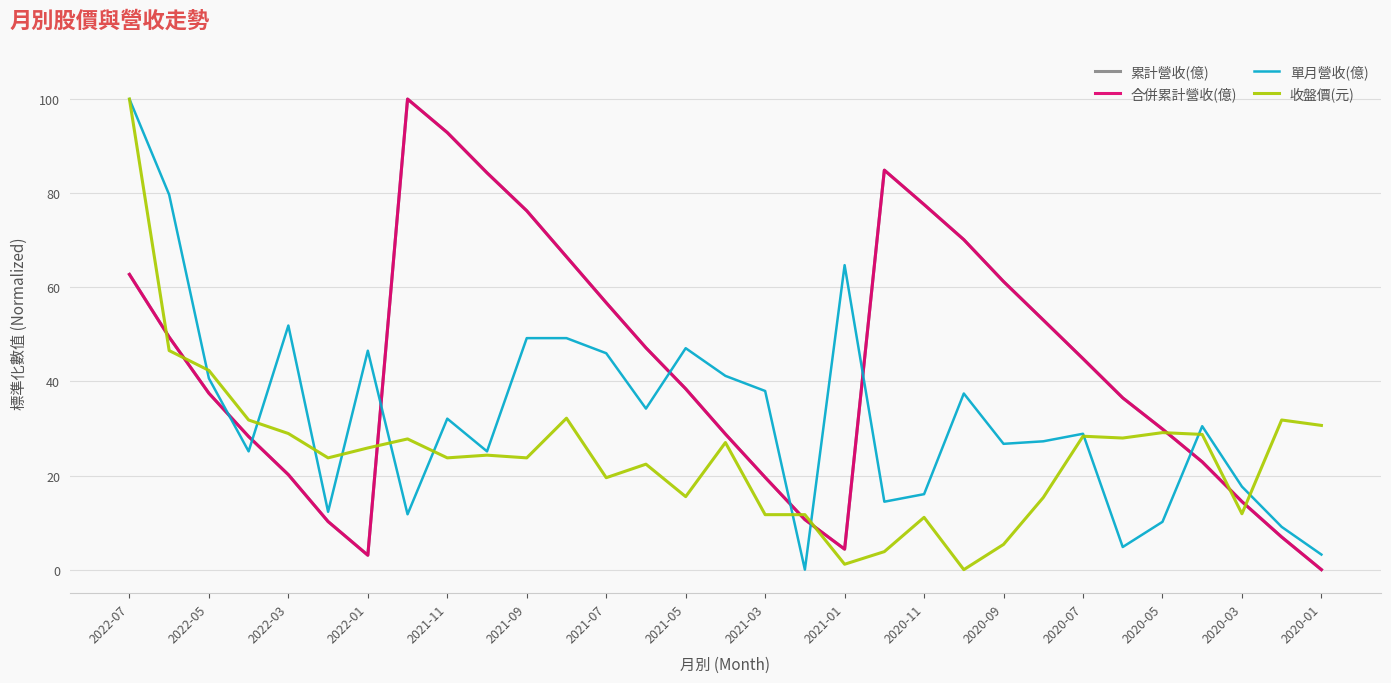

True or false: 合併累計營收(億) and 累計營收(億) cross at least once.

False